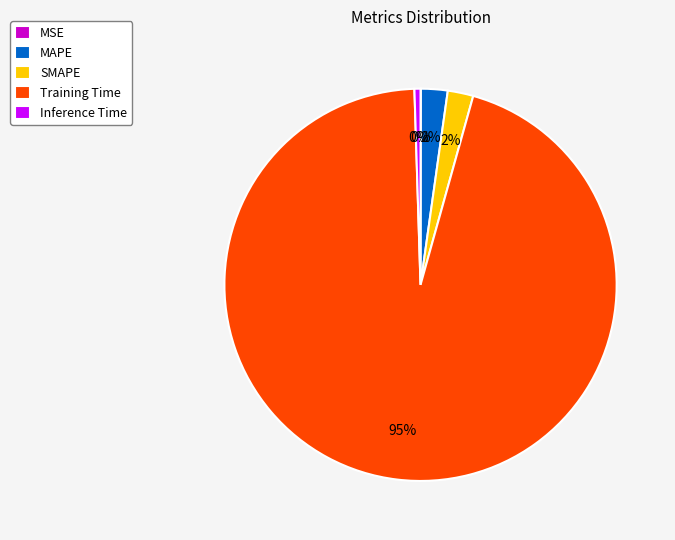

To the nearest percent, what portion does MAPE represent?

2%